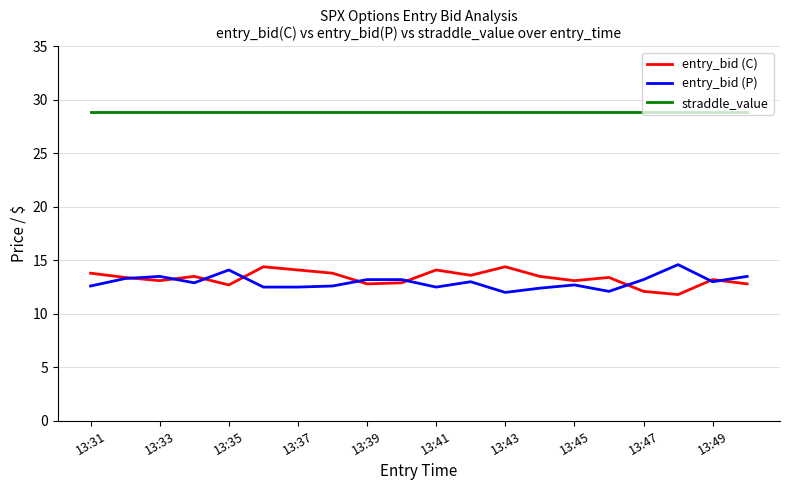

What is the smallest value displayed?

11.8